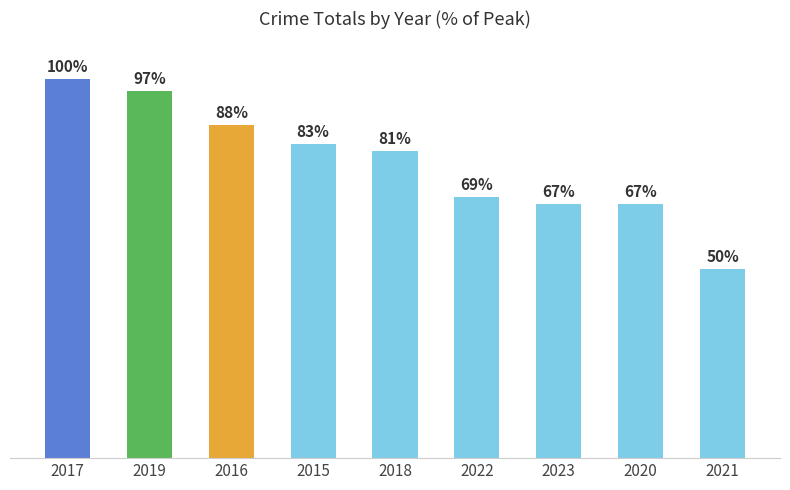

Count the number of data series in this chart.

1